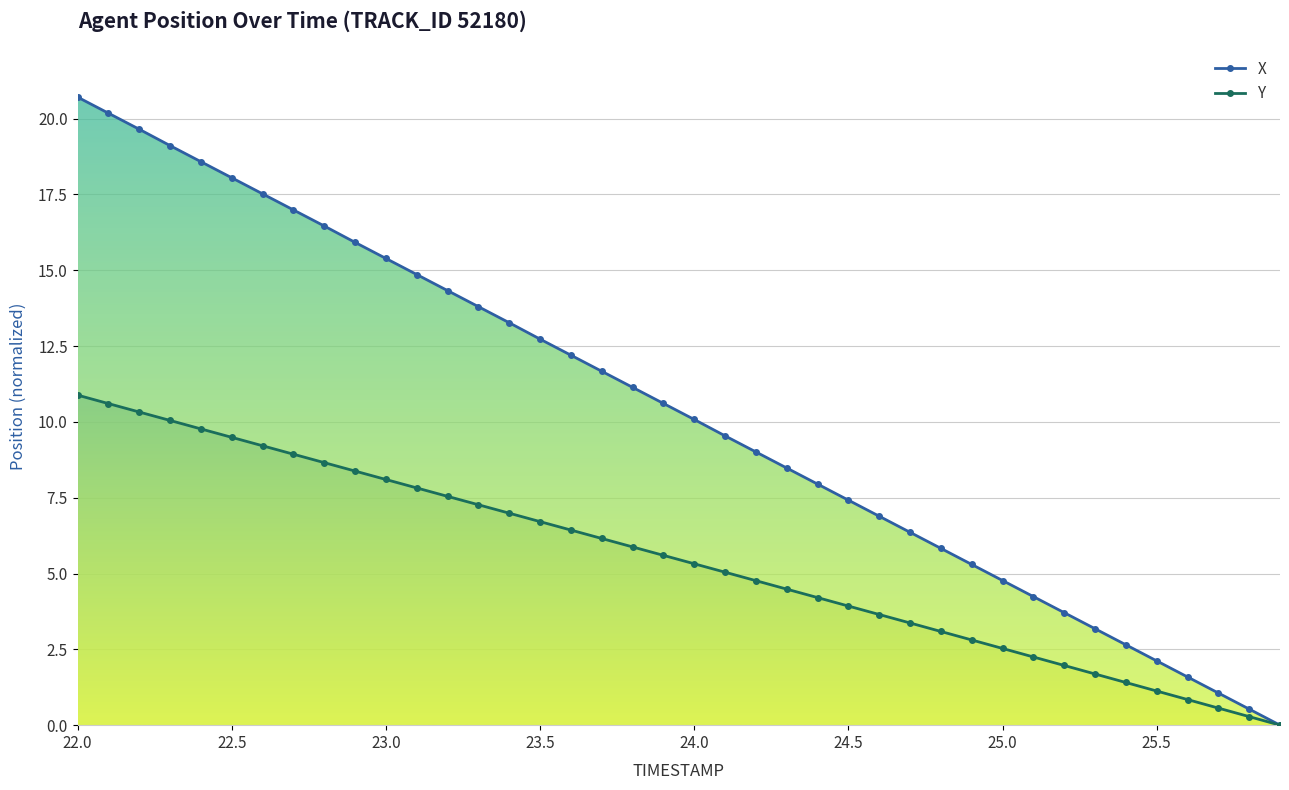

List the series in order of their peak value, lowest first.

Y, X